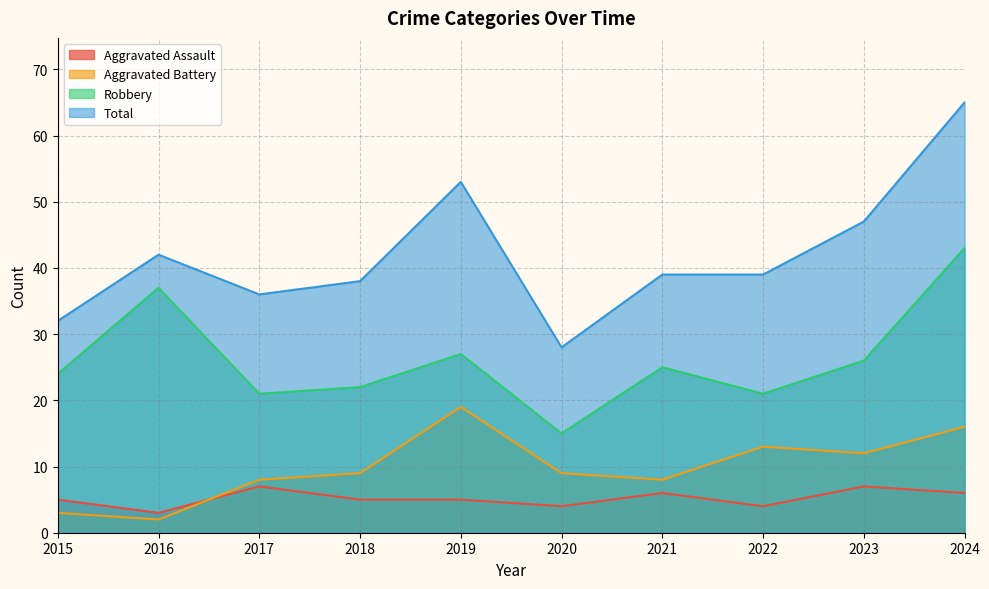

Reading left to right, what are all the values shown in this chart?

Aggravated Assault: 2015=5	2016=3	2017=7	2018=5	2019=5	2020=4	2021=6	2022=4	2023=7	2024=6
Aggravated Battery: 2015=3	2016=2	2017=8	2018=9	2019=19	2020=9	2021=8	2022=13	2023=12	2024=16
Robbery: 2015=24	2016=37	2017=21	2018=22	2019=27	2020=15	2021=25	2022=21	2023=26	2024=43
Total: 2015=32	2016=42	2017=36	2018=38	2019=53	2020=28	2021=39	2022=39	2023=47	2024=65